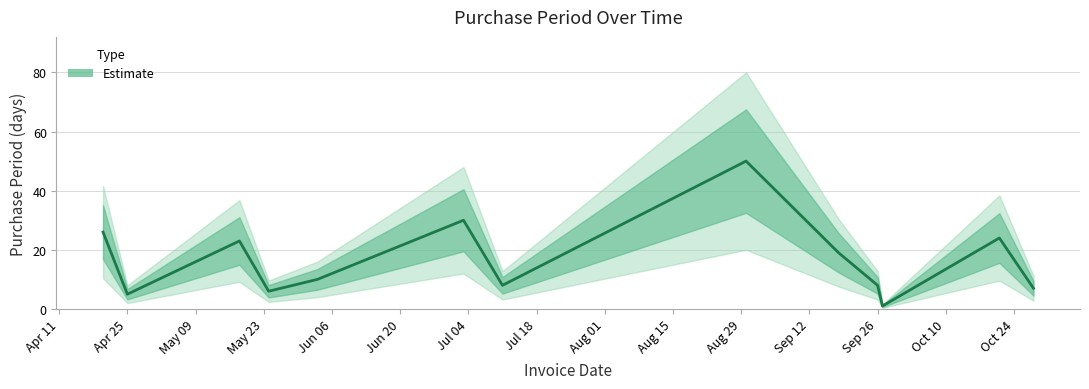

What is the greatest value displayed?

50